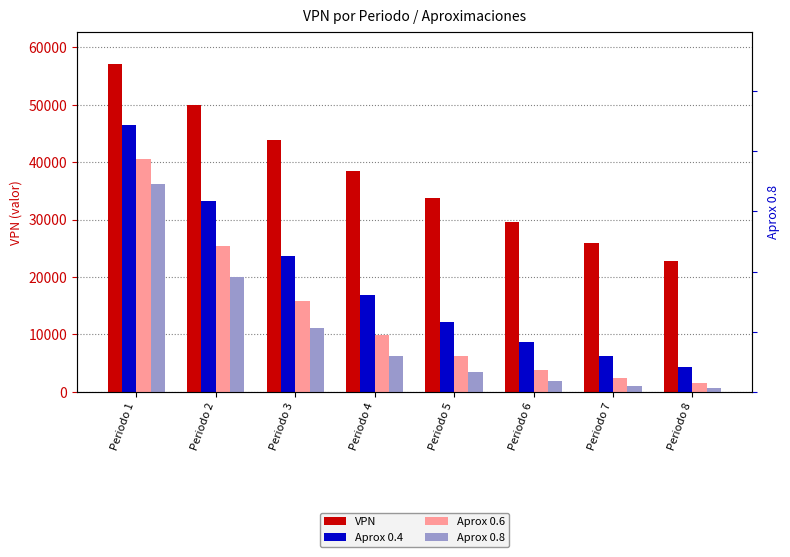

The Aprox 0.8 series shows 1604.5 at Periodo 5. True or false?

False